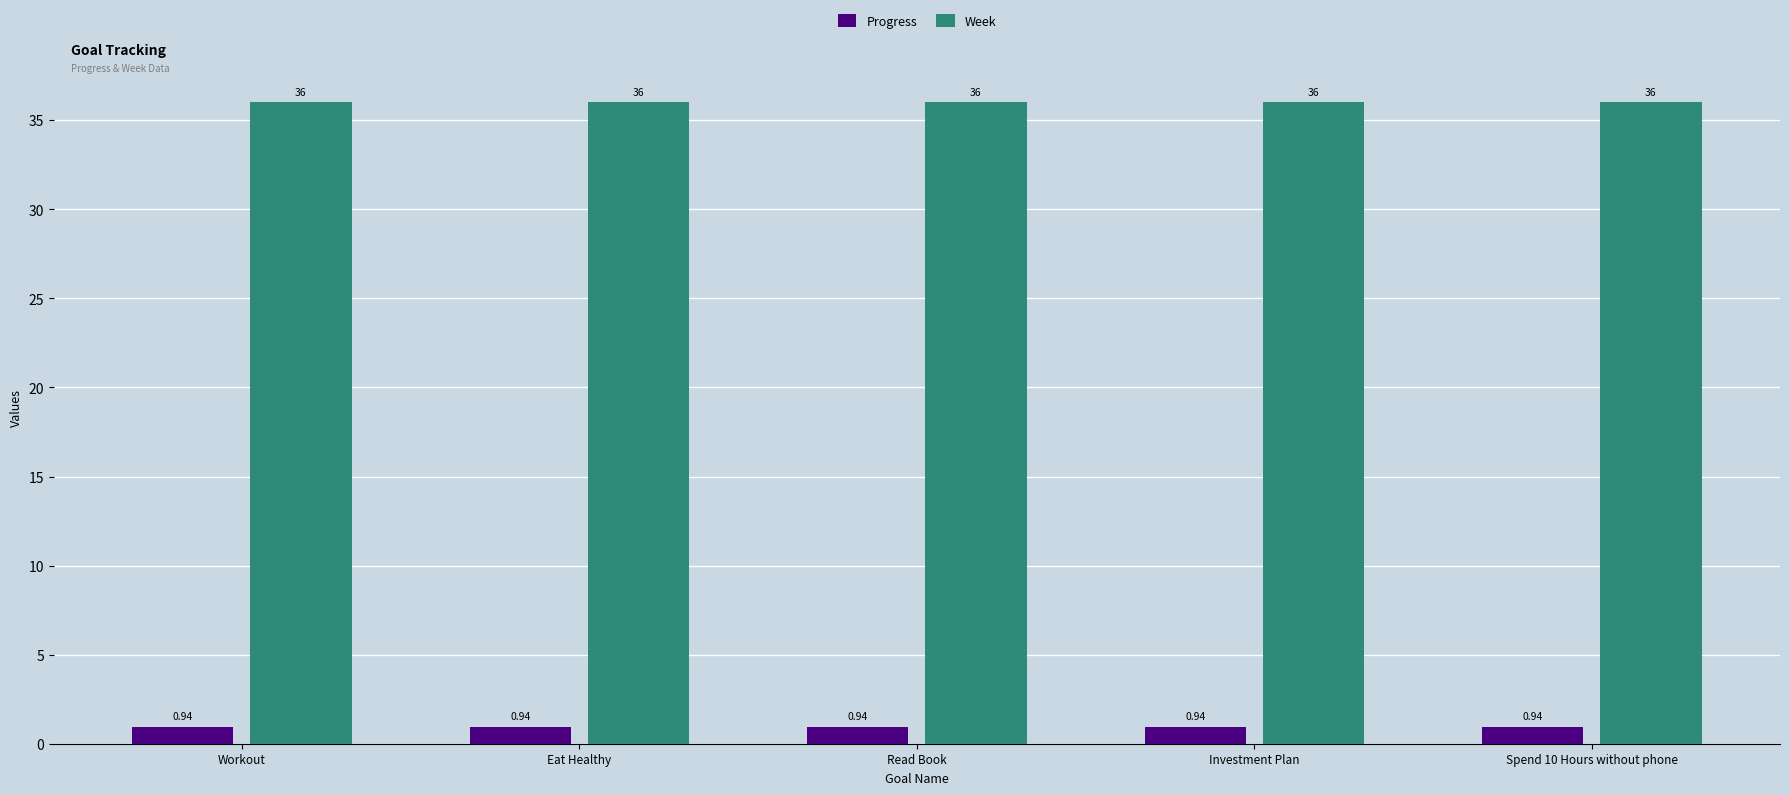

Rank the series by their maximum value, from highest to lowest.

Week, Progress